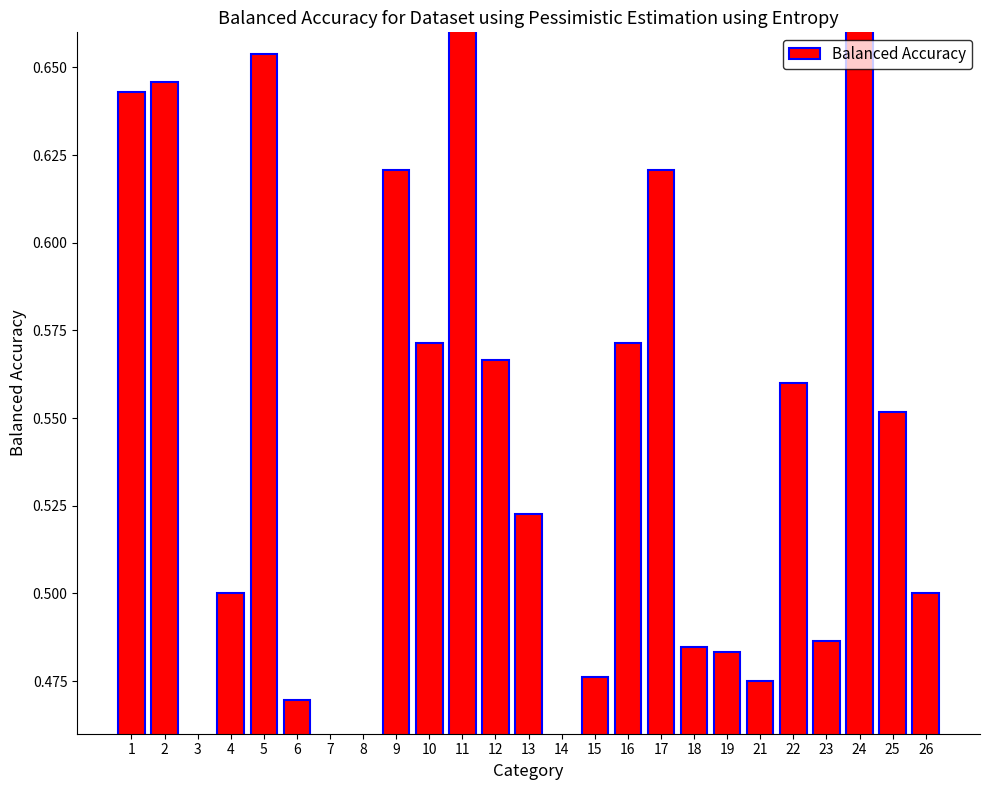

List the labels in order of value, smallest first.

3, 8, 14, 7, 6, 21, 15, 19, 18, 23, 4, 26, 13, 25, 22, 12, 10, 16, 9, 17, 1, 2, 5, 24, 11